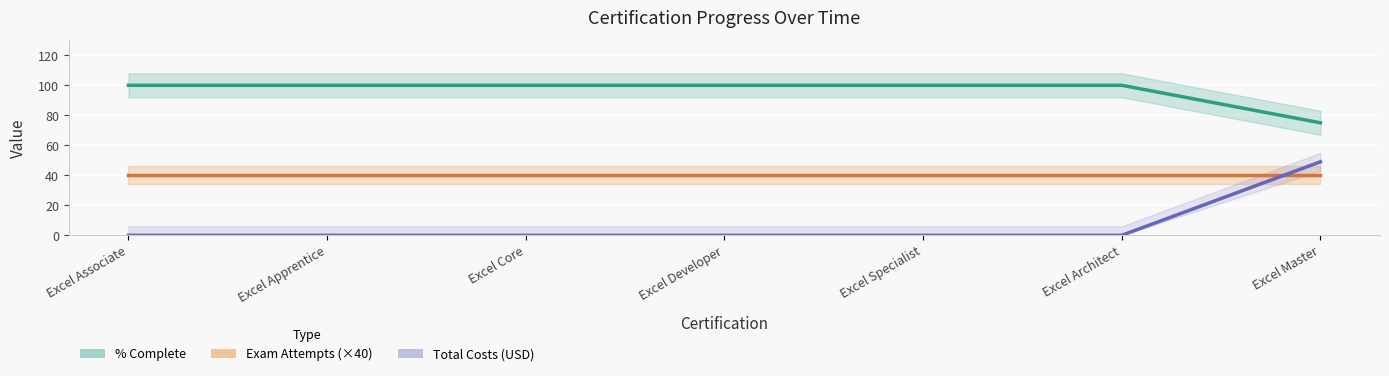

Which series changed the most between Excel Apprentice and Excel Core?

% Complete